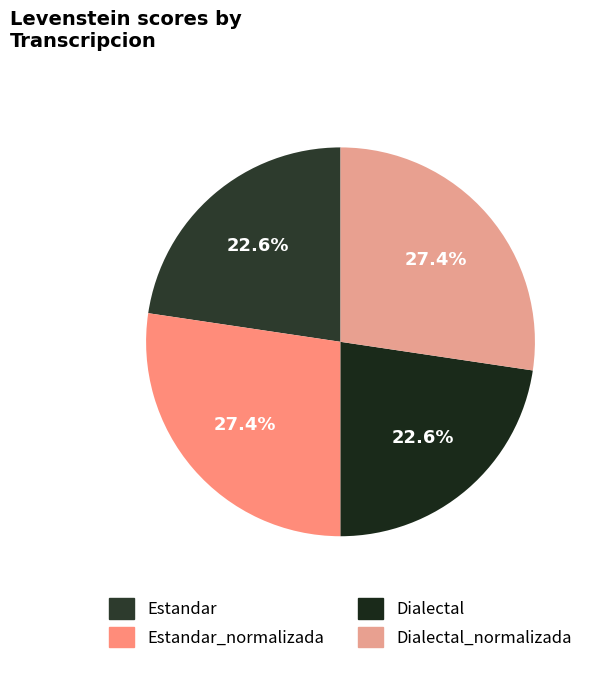

How many segments does this pie chart have?

4